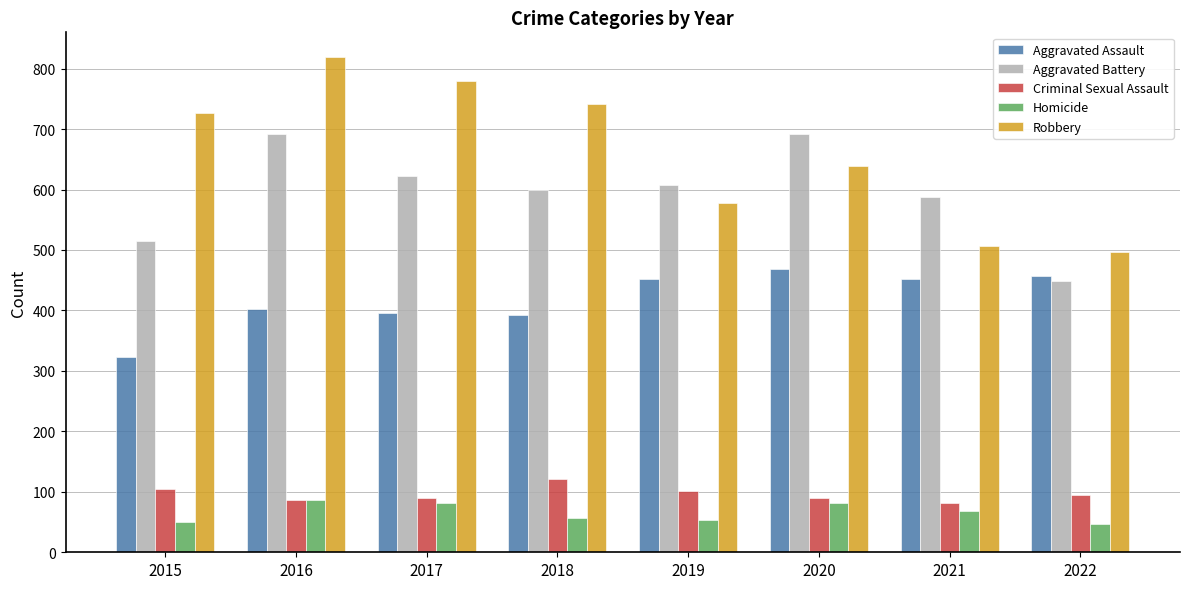

What are all the series names shown in the legend?

Aggravated Assault, Aggravated Battery, Criminal Sexual Assault, Homicide, Robbery